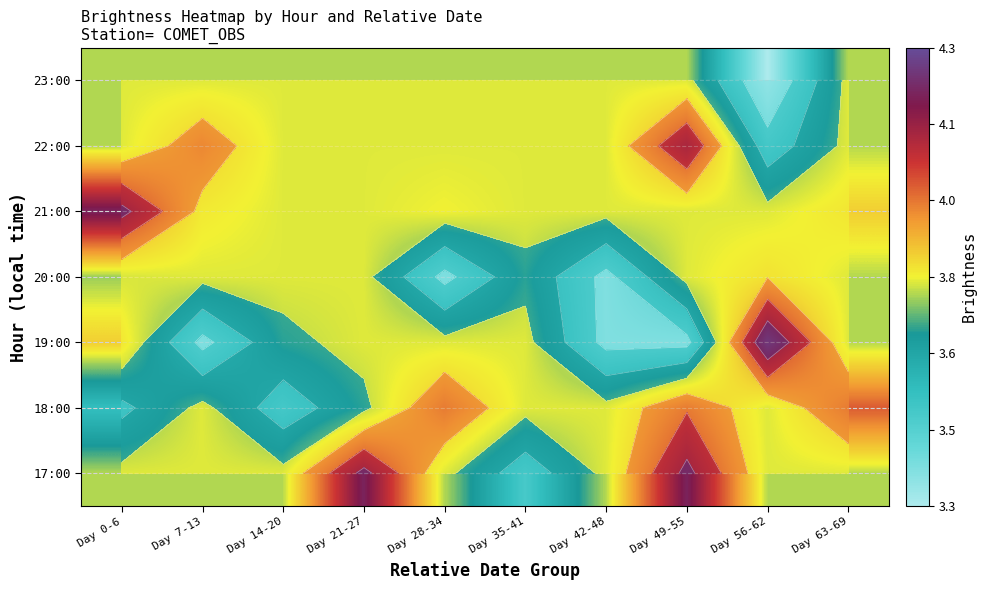

True or false: 21:00 has a value of 5.7 at Day 35-41.

False